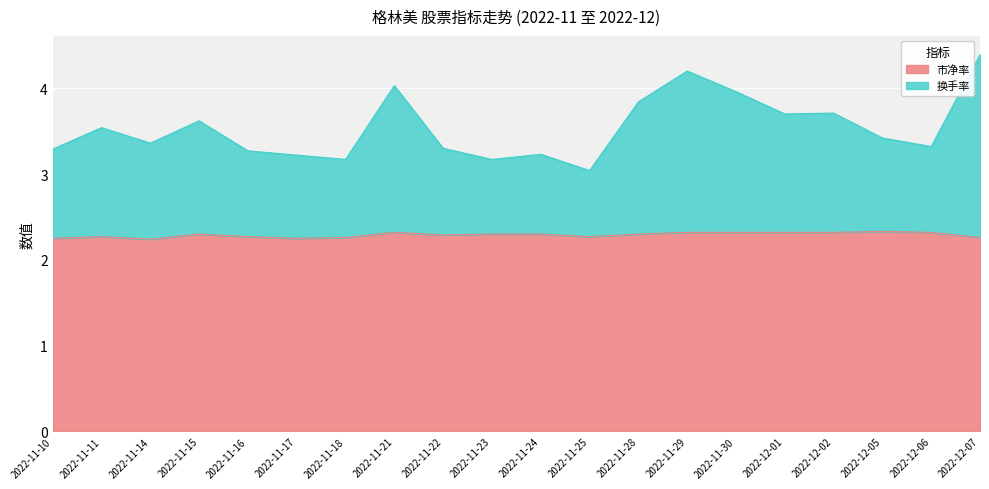

At which label does 市净率 reach its peak?

2022-12-05